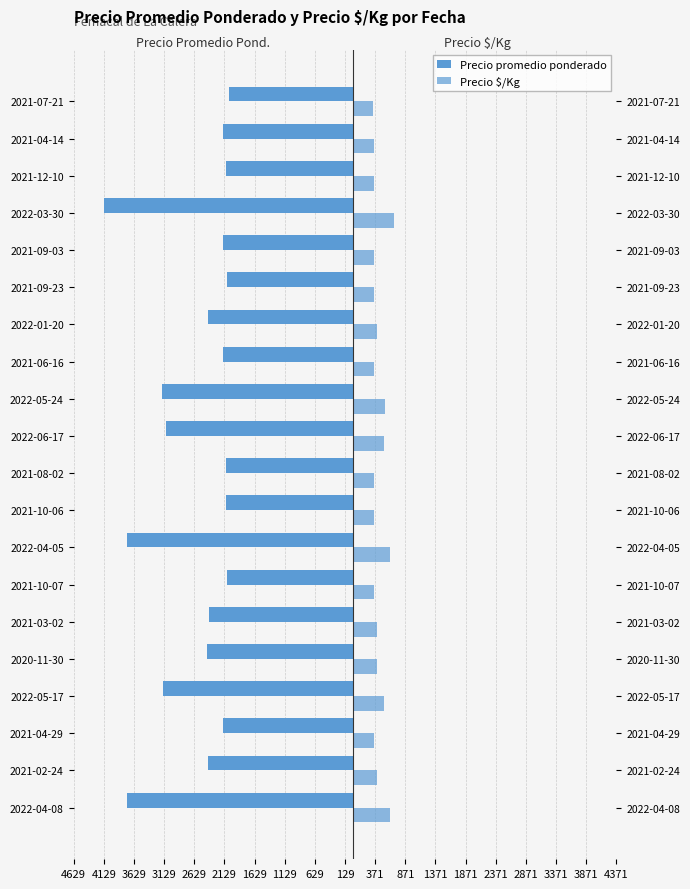

What are all the series names shown in the legend?

Precio promedio ponderado, Precio $/Kg